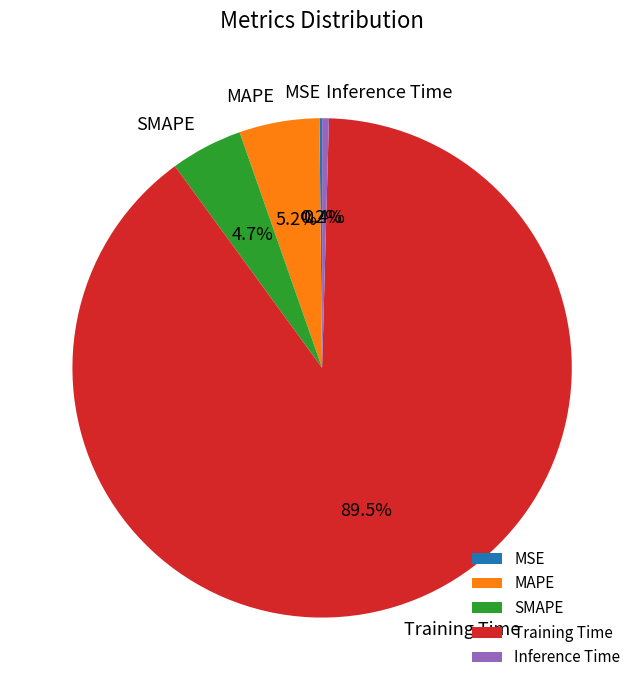

What percentage is the SMAPE slice, to the nearest percent?

5%